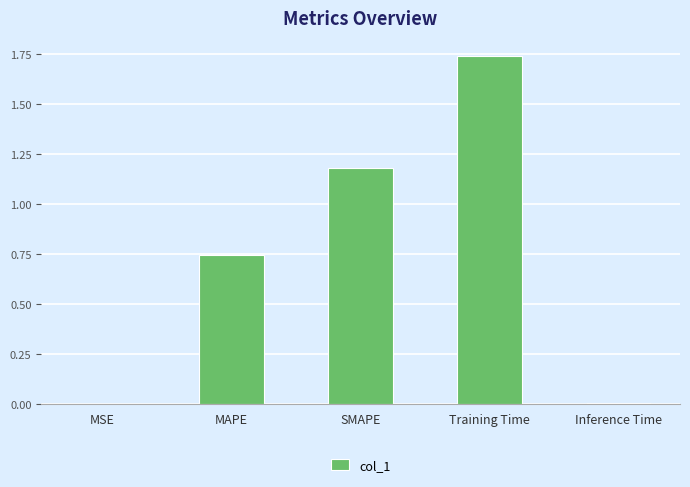

True or false: the data shows 0.0 at Inference Time.

True